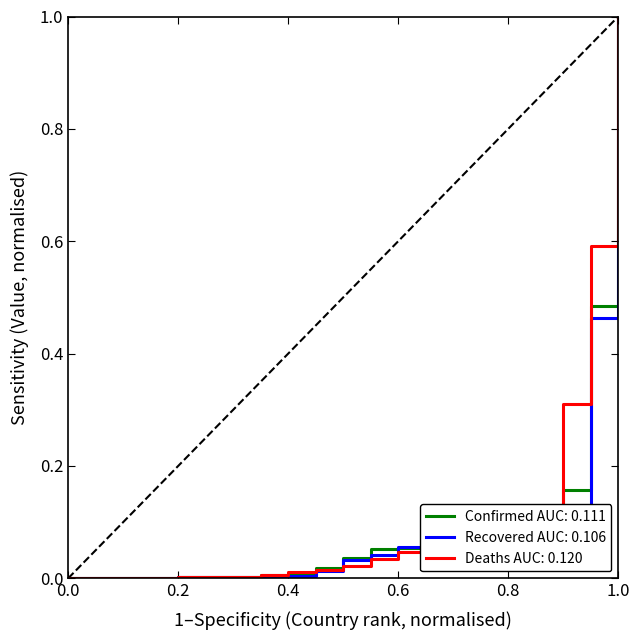

What is the greatest value displayed?

1.0